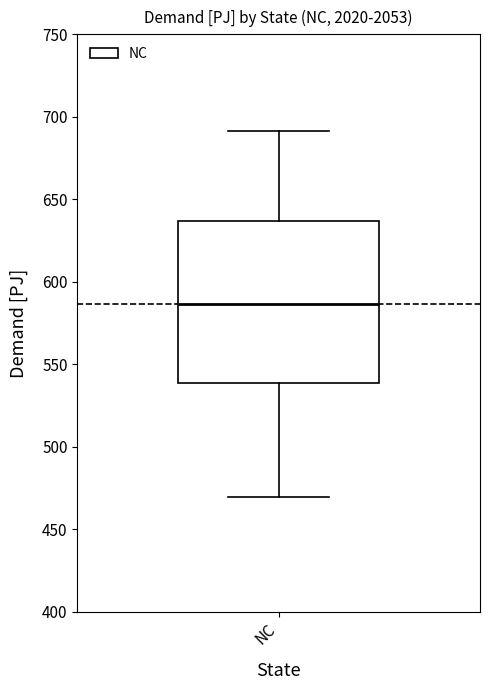

Read this box plot against the y-axis: the position of the median line, the range covered by the box, and the ends of both whiskers. The values are not printed on the chart, so give them approximately, as read against the axis.

median 585, box 540 to 635, whiskers 470 to 690